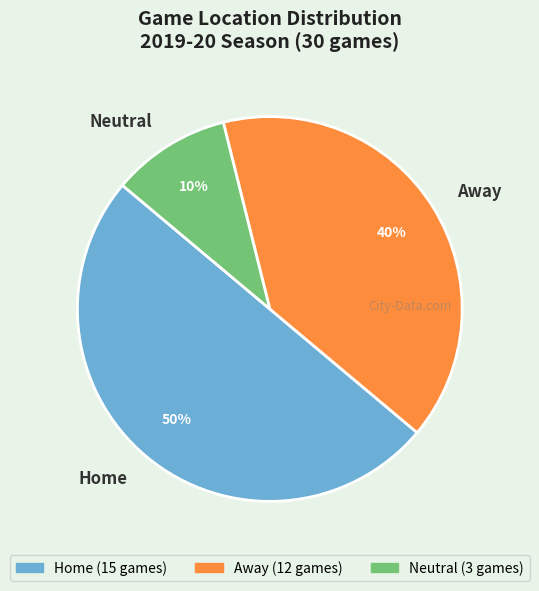

Combined, do Neutral and Home account for over 50%?

Yes